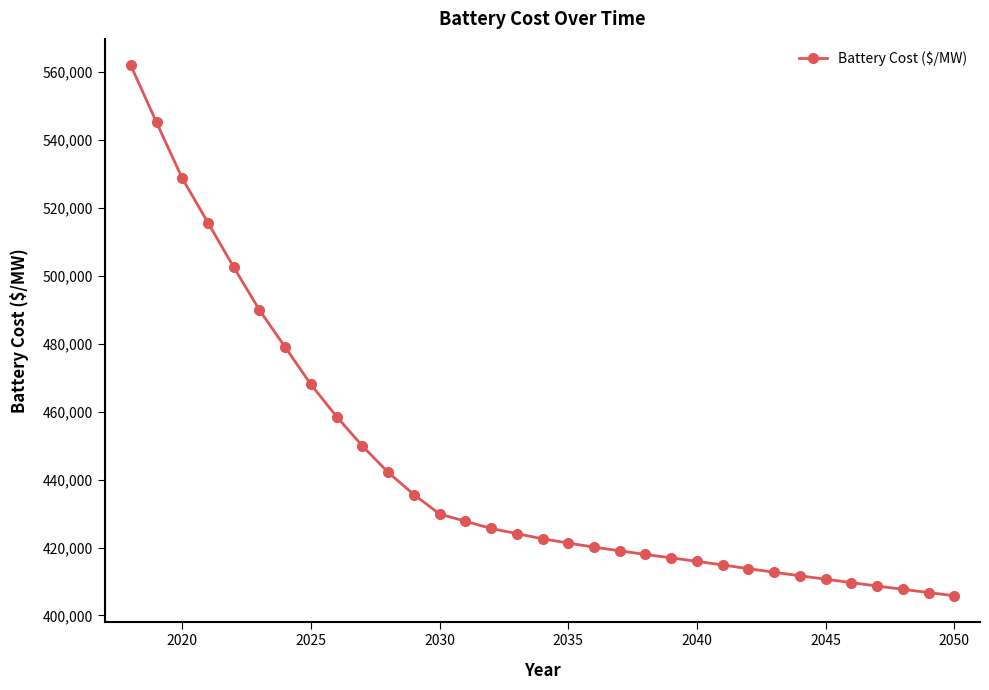

What is the smallest value displayed?

405778.2